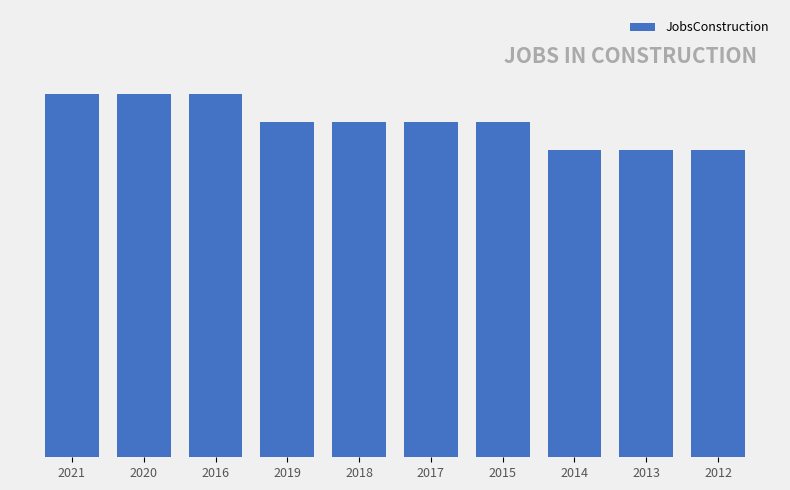

Rank the categories by value from lowest to highest.

2014, 2013, 2012, 2019, 2018, 2017, 2015, 2021, 2020, 2016